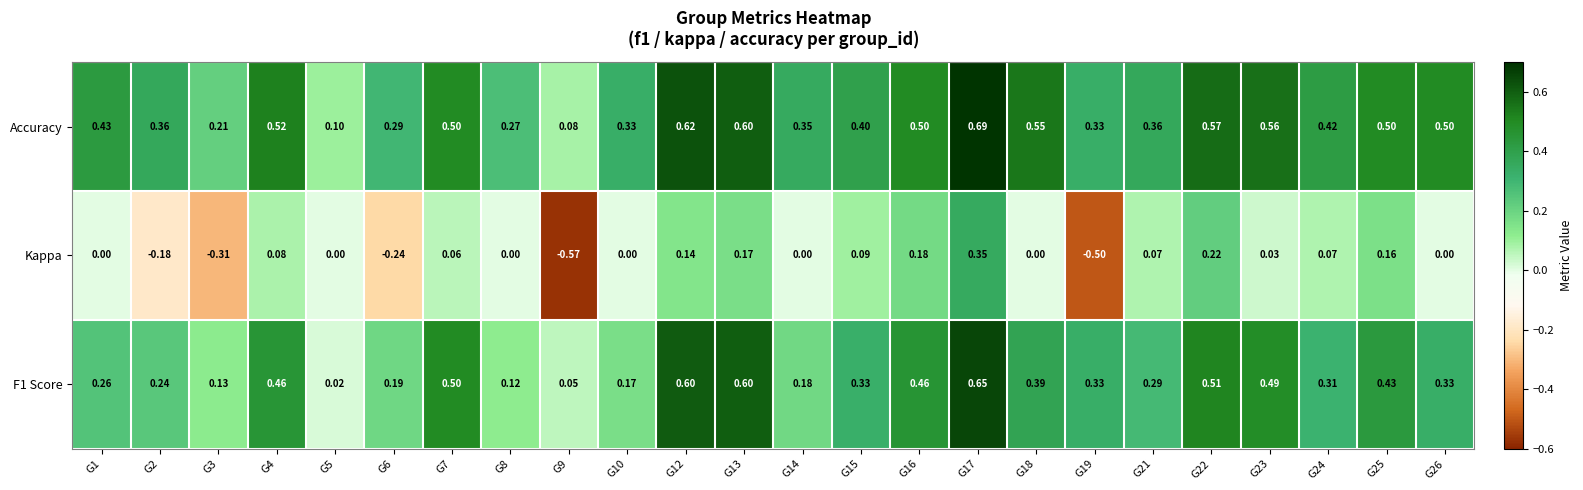

Which series has the largest range (max minus min)?

Kappa